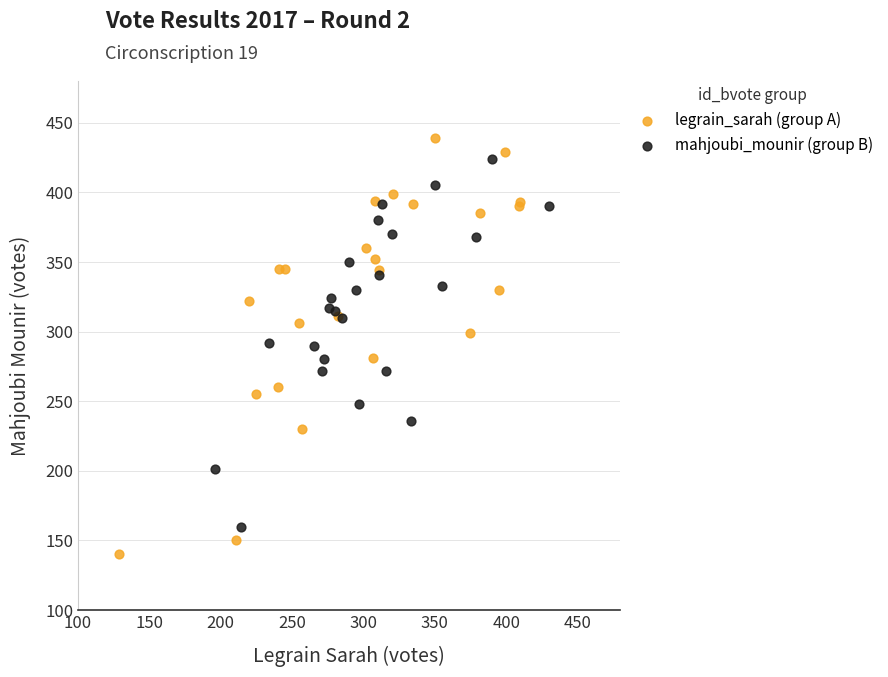

Which series reaches the minimum Y coordinate?

legrain_sarah (group A)